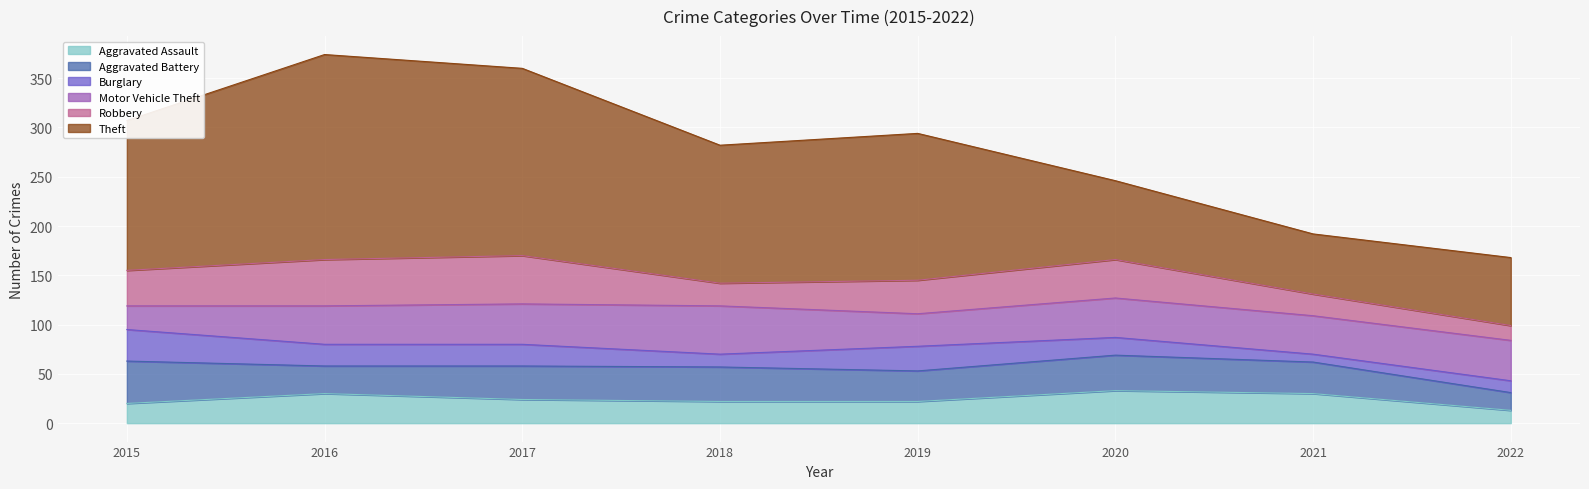

How many lines are shown in the chart?

6